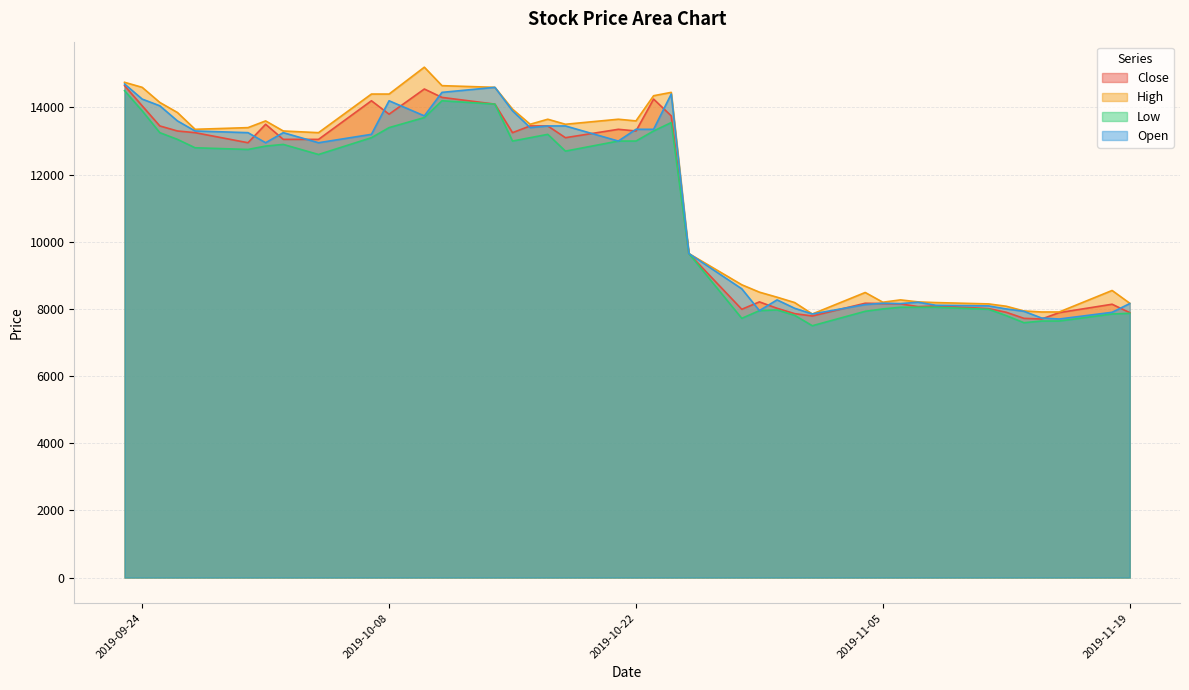

The Low series shows 8000 at 2019-11-05. True or false?

True